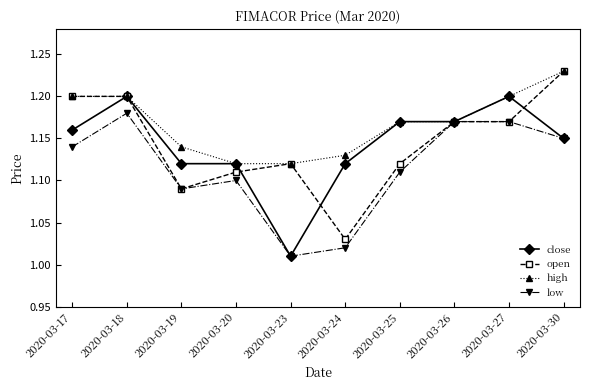

At which category is the sum across all series the highest?

2020-03-18